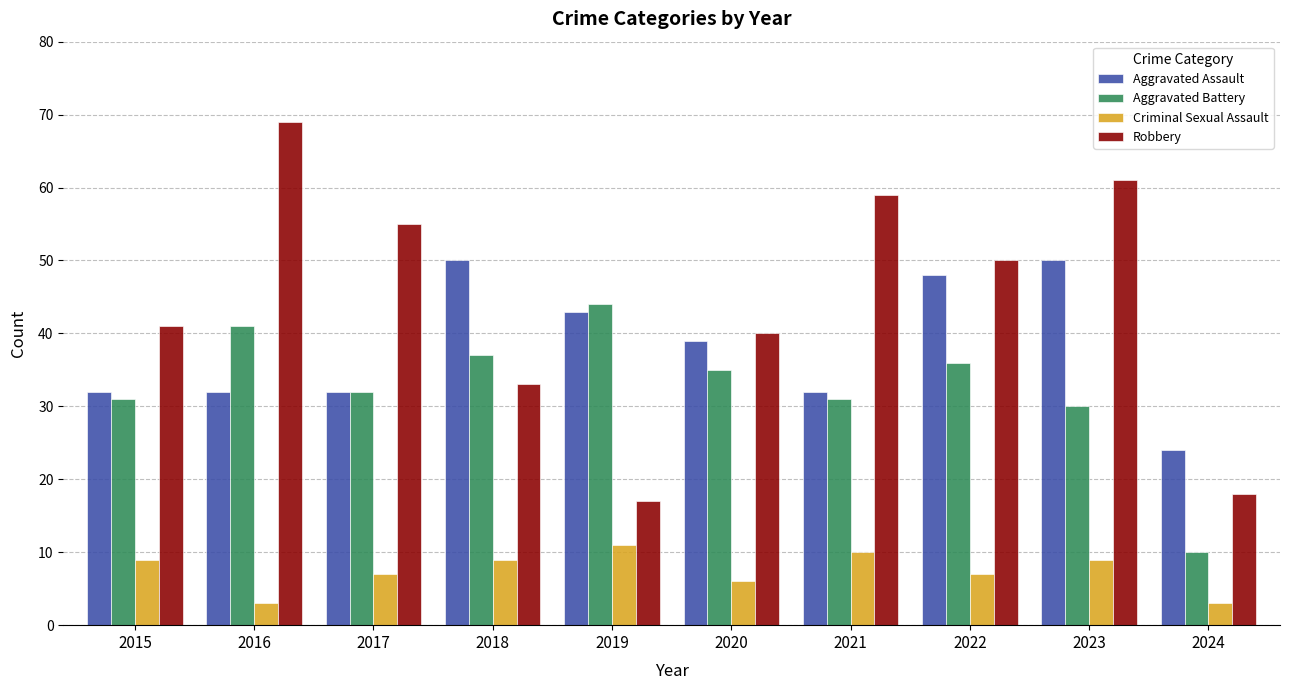

Reading left to right, extract all data points from this chart.

Aggravated Assault: 32	32	32	50	43	39	32	48	50	24
Aggravated Battery: 31	41	32	37	44	35	31	36	30	10
Criminal Sexual Assault: 9	3	7	9	11	6	10	7	9	3
Robbery: 41	69	55	33	17	40	59	50	61	18